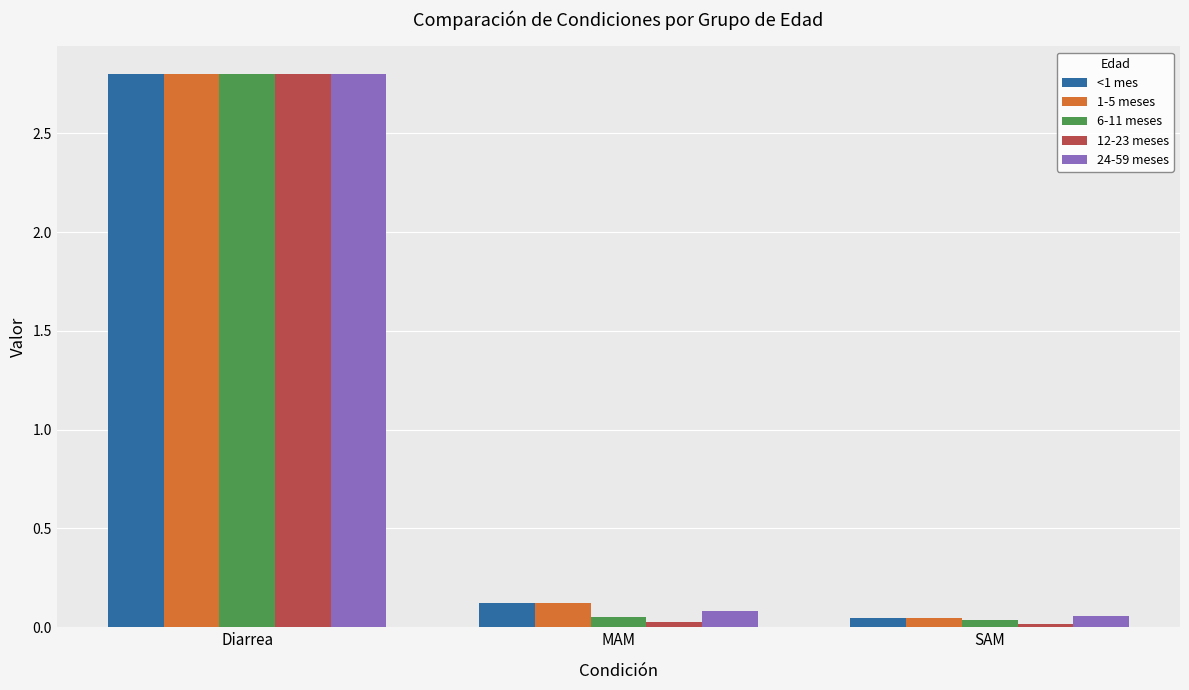

Which series has the widest spread of values?

12-23 meses